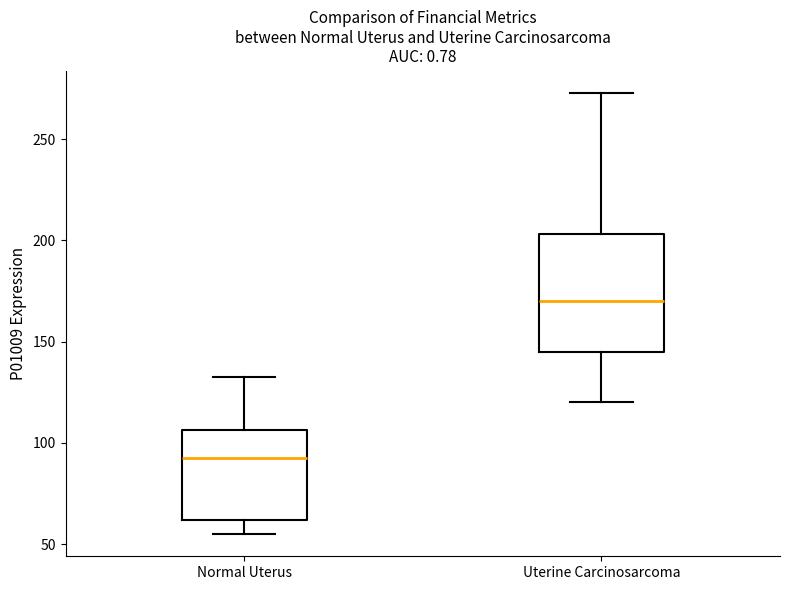

Reading left to right, transcribe this box plot: for each box, give where its median line is, the range the box spans, and where its two whiskers end, as read against the y-axis. The values are not printed on the chart, so give them approximately, as read against the axis.

Normal Uterus: median 95, box 60 to 105, whiskers 55 to 130
Uterine Carcinosarcoma: median 170, box 145 to 205, whiskers 120 to 275